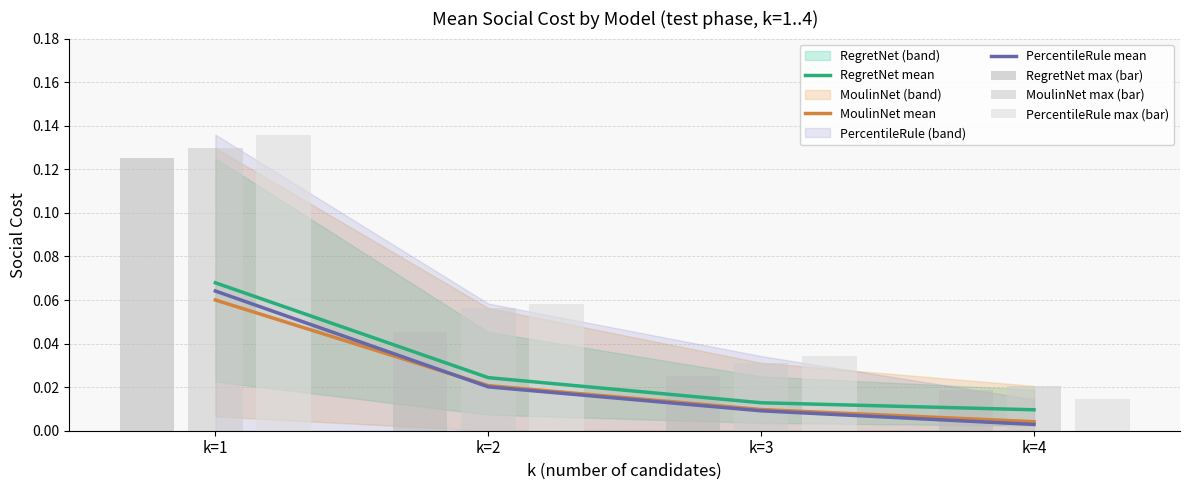

Are the bars horizontal?

No